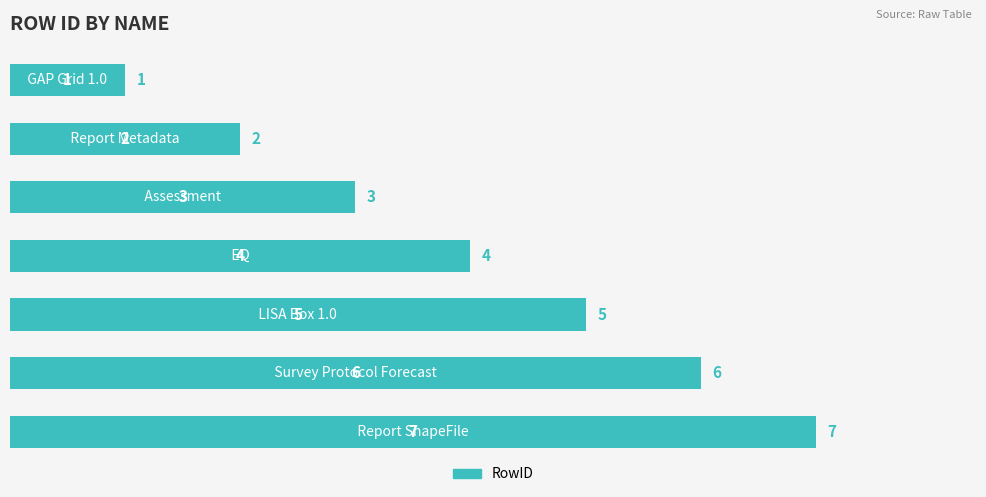

What is the maximum value shown in the chart?

7